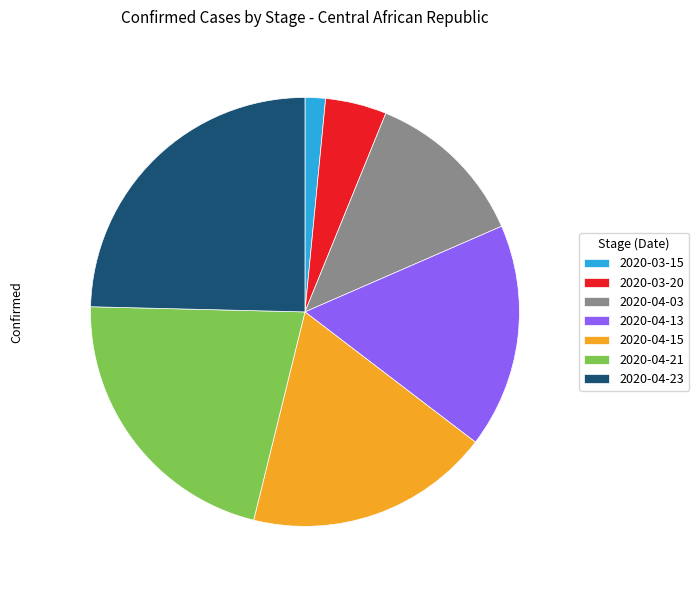

What is the ratio of the value at 2020-04-13 to the value at 2020-03-15?

11.0